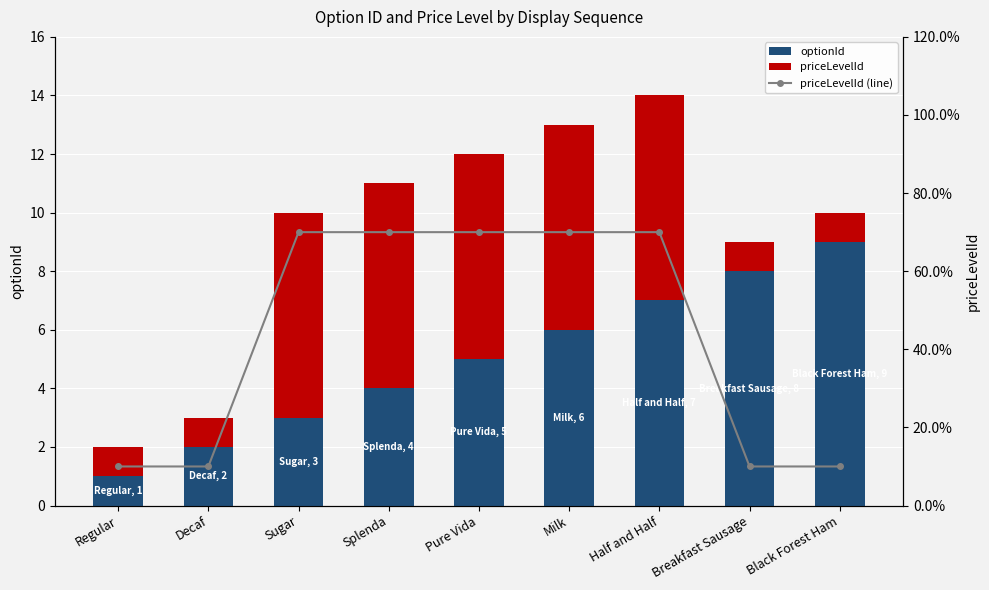

What is the minimum value for optionId?

1.0